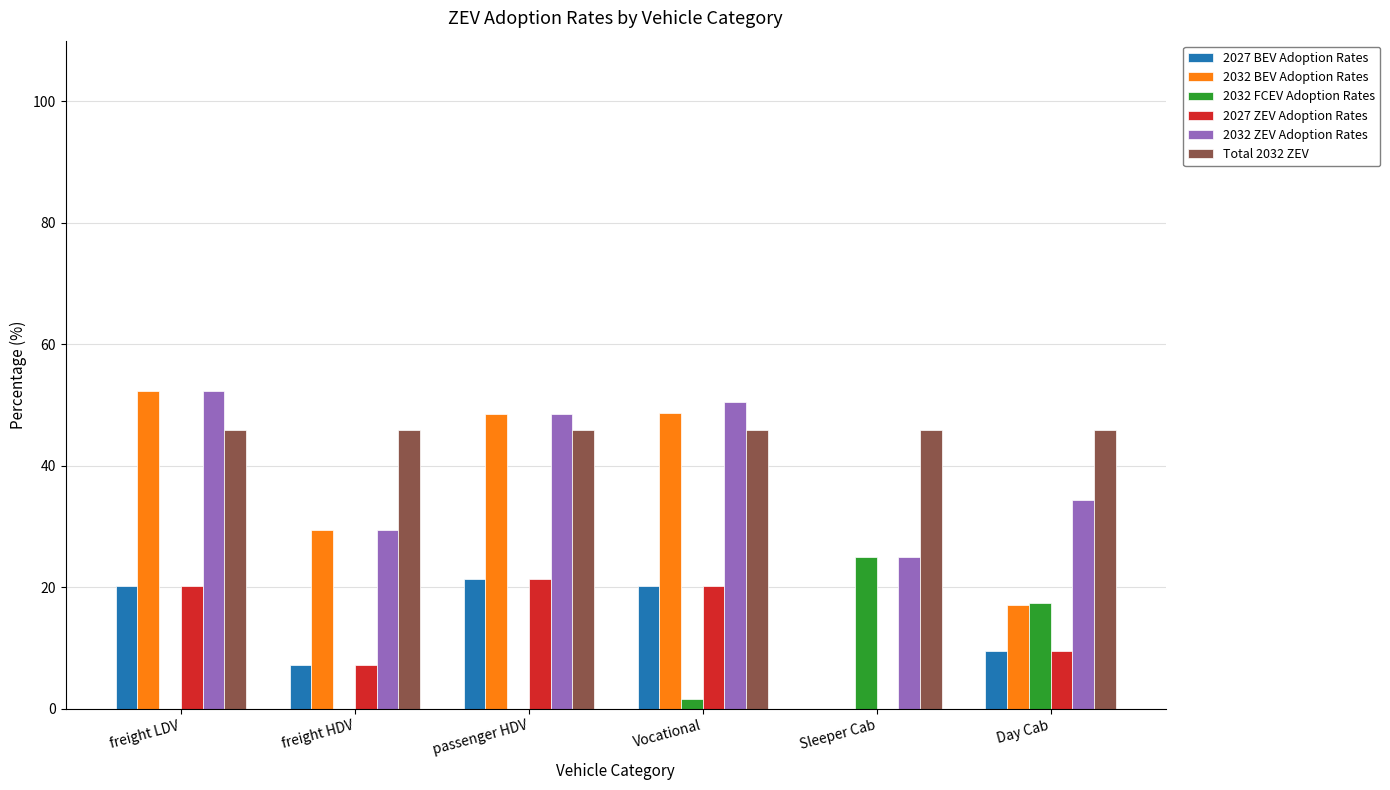

What is the sum of the 2027 ZEV Adoption Rates values at freight HDV and passenger HDV?

28.6